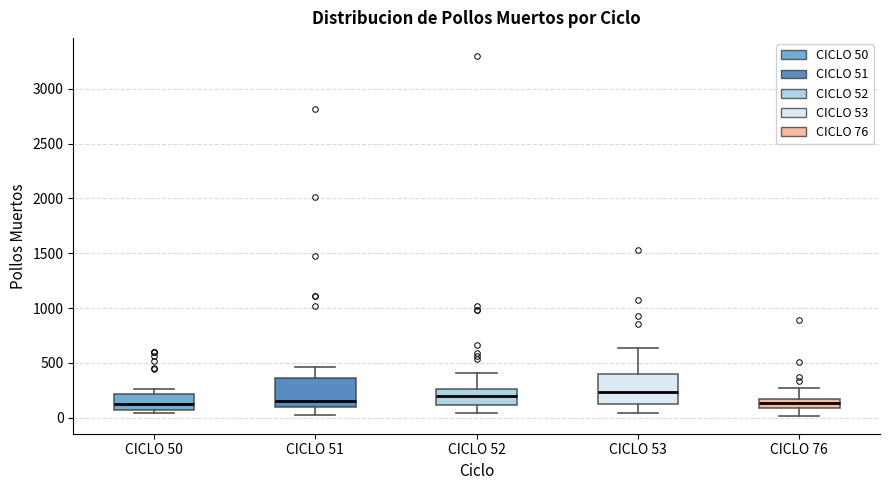

Reading left to right, read every box against the y-axis: the position of its median line, the range the box covers, and the ends of its whiskers. The values are not printed on the chart, so give them approximately, as read against the axis.

CICLO 50: median 150, box 50 to 200, whiskers 50 (just below the box's lower edge) to 250
CICLO 51: median 150, box 100 to 350, whiskers 50 to 450
CICLO 52: median 200, box 100 to 250, whiskers 50 to 400
CICLO 53: median 250, box 100 to 400, whiskers 50 to 650
CICLO 76: median 150 (inside the box), box 100 to 150, whiskers 0 to 250